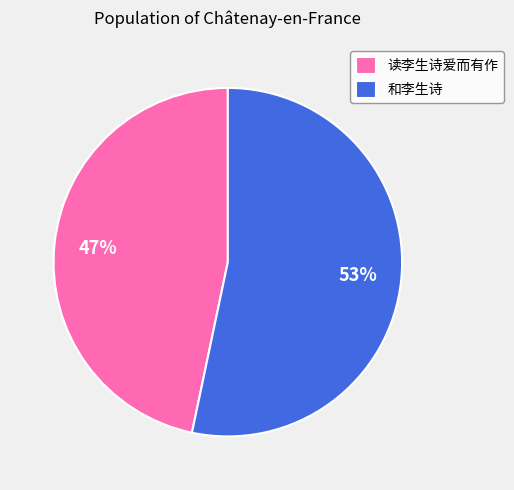

To the nearest percent, what percentage of the pie is 和李生诗?

53%